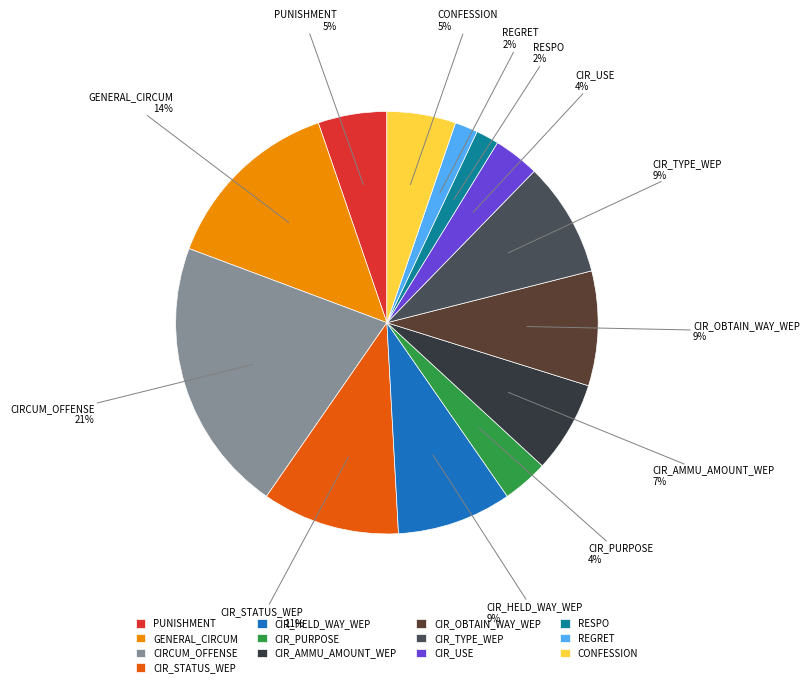

Between CIR_AMMU_AMOUNT_WEP and CIR_USE, which is larger?

CIR_AMMU_AMOUNT_WEP